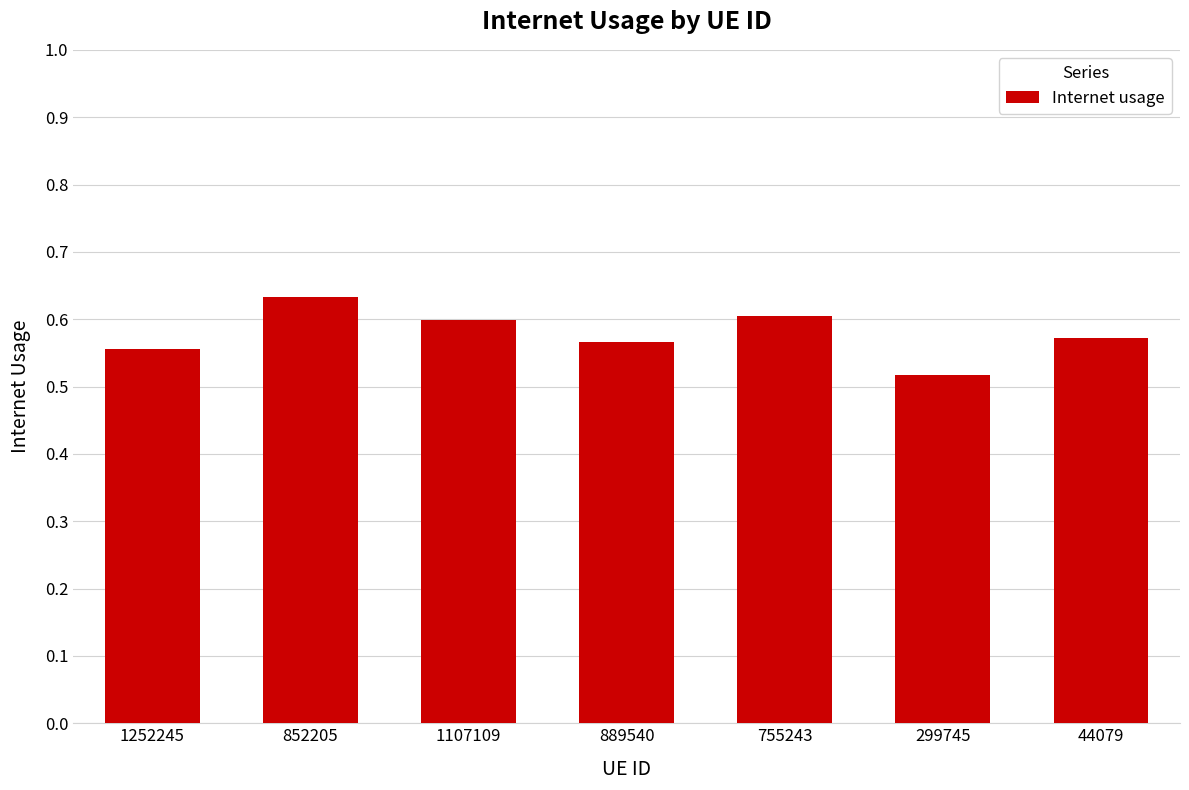

What is the sum of all values?

4.0